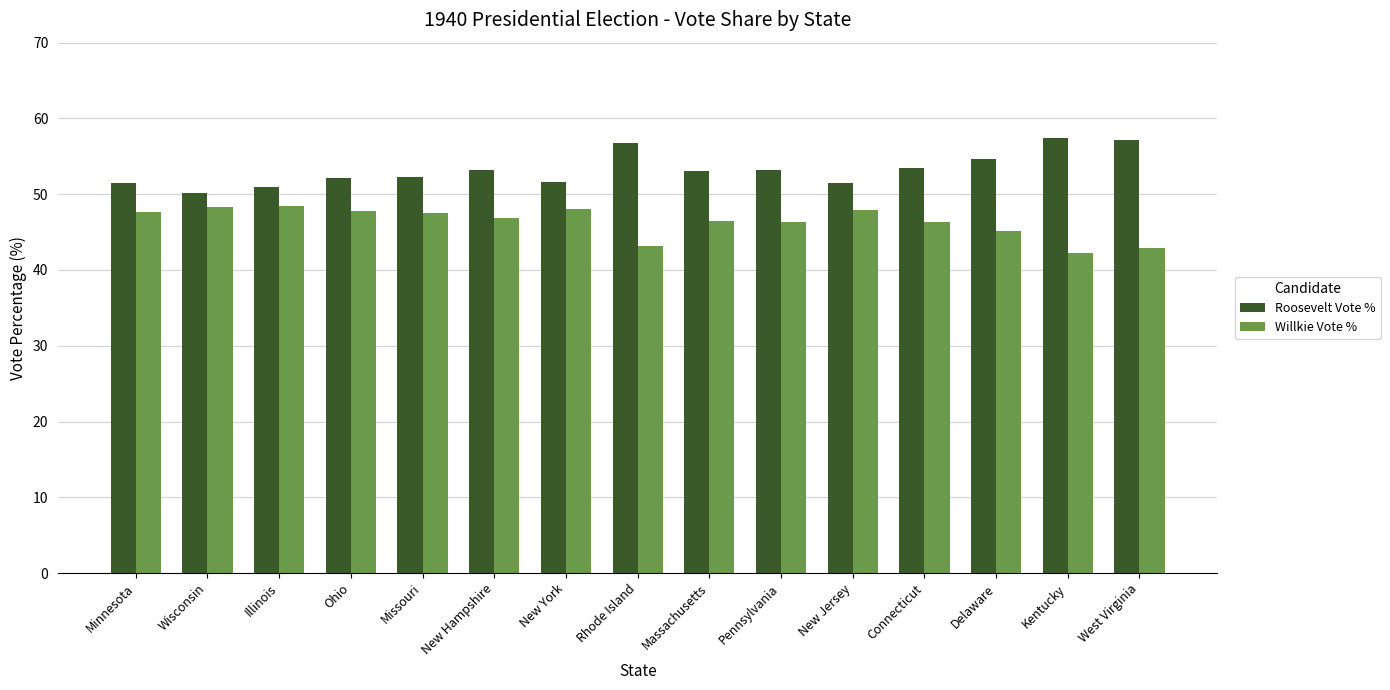

What is the sum of the Willkie Vote % values at New Jersey and Minnesota?

95.6